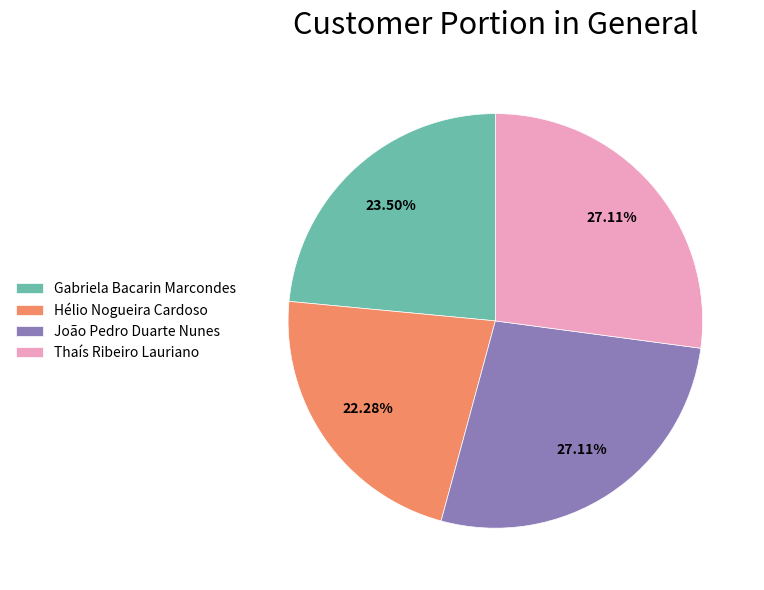

To the nearest percent, what is the difference between the Hélio Nogueira Cardoso and João Pedro Duarte Nunes slice percentages?

5%